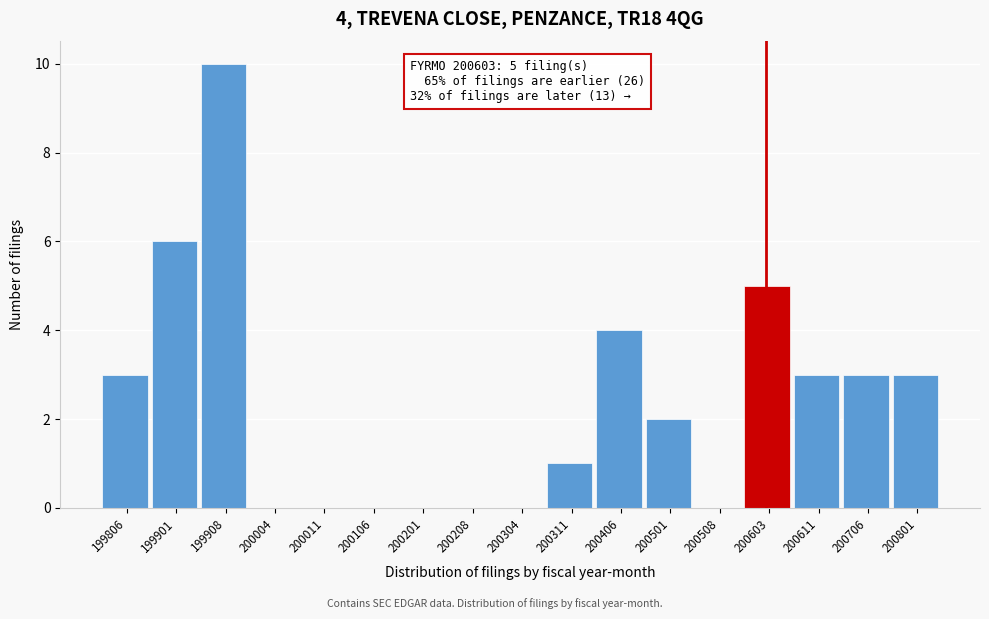

Reading left to right, transcribe all the data shown in this chart.

199806=3	199901=6	199908=10	200004=0	200011=0	200106=0	200201=0	200208=0	200304=0	200311=1	200406=4	200501=2	200508=0	200603=5	200611=3	200706=3	200801=3